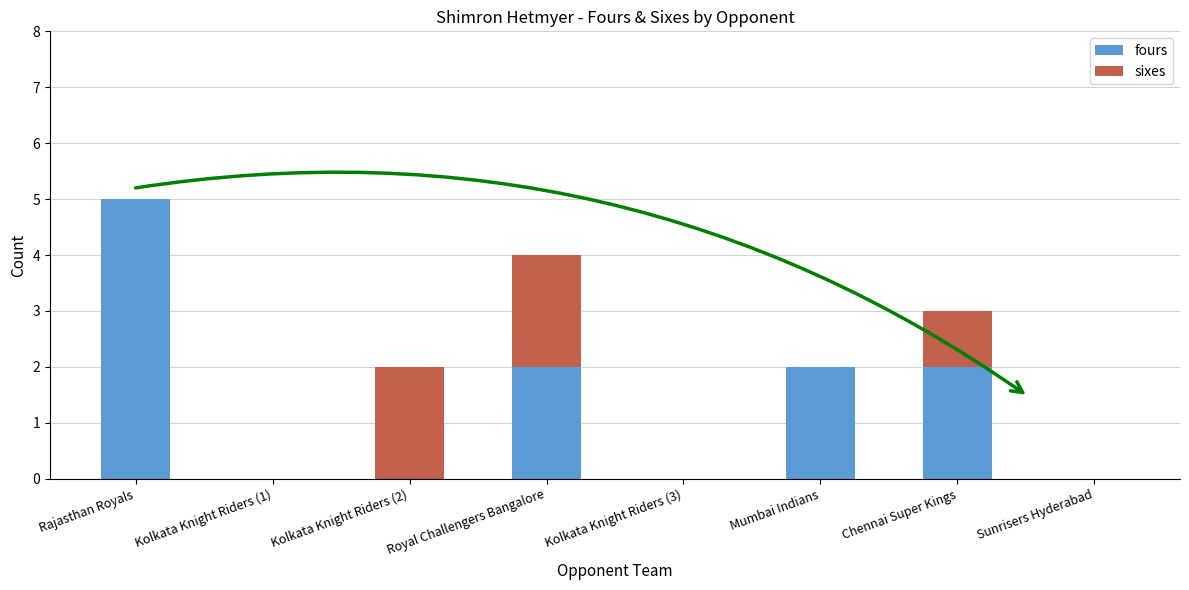

At which category is the sum across all series the highest?

Rajasthan Royals